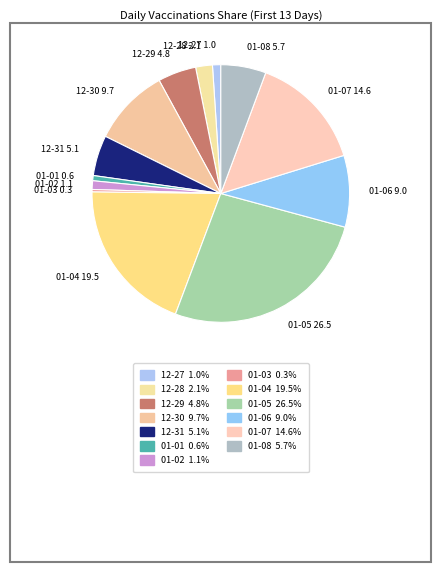

Do 01-03 and 12-30 together represent more than half of the pie?

No